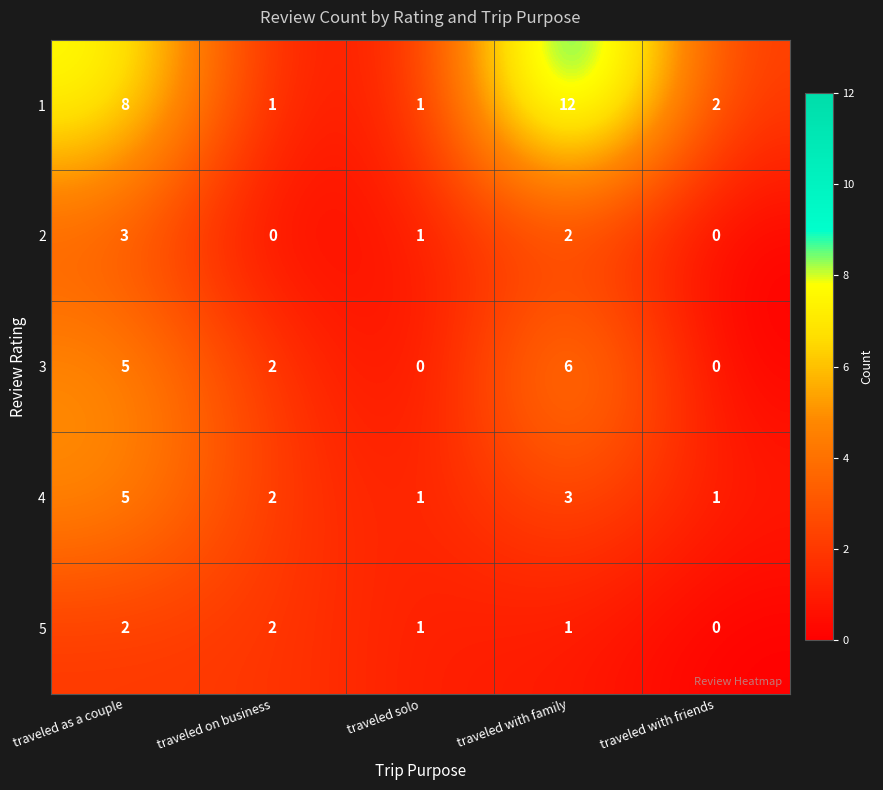

At which category is the sum across all series the highest?

traveled with family